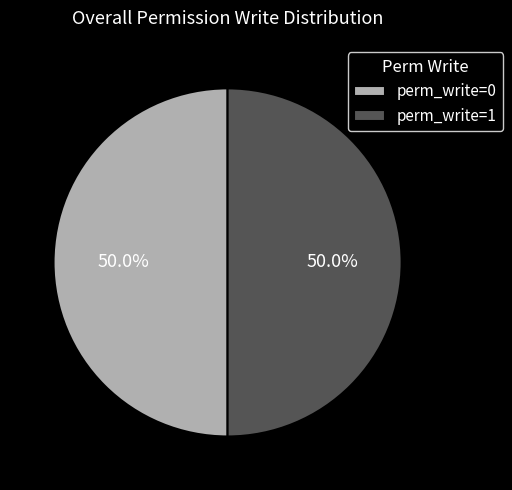

How many slices are in this pie chart?

2